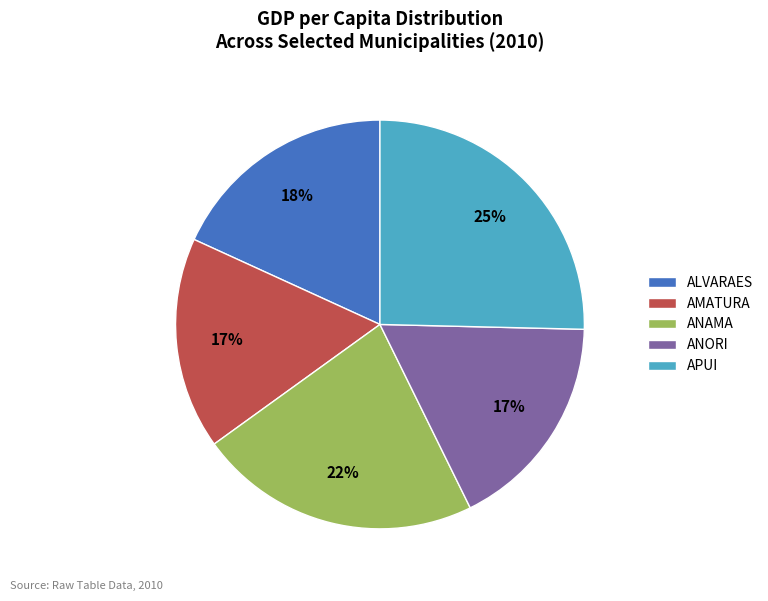

Is there a majority slice in this chart?

No